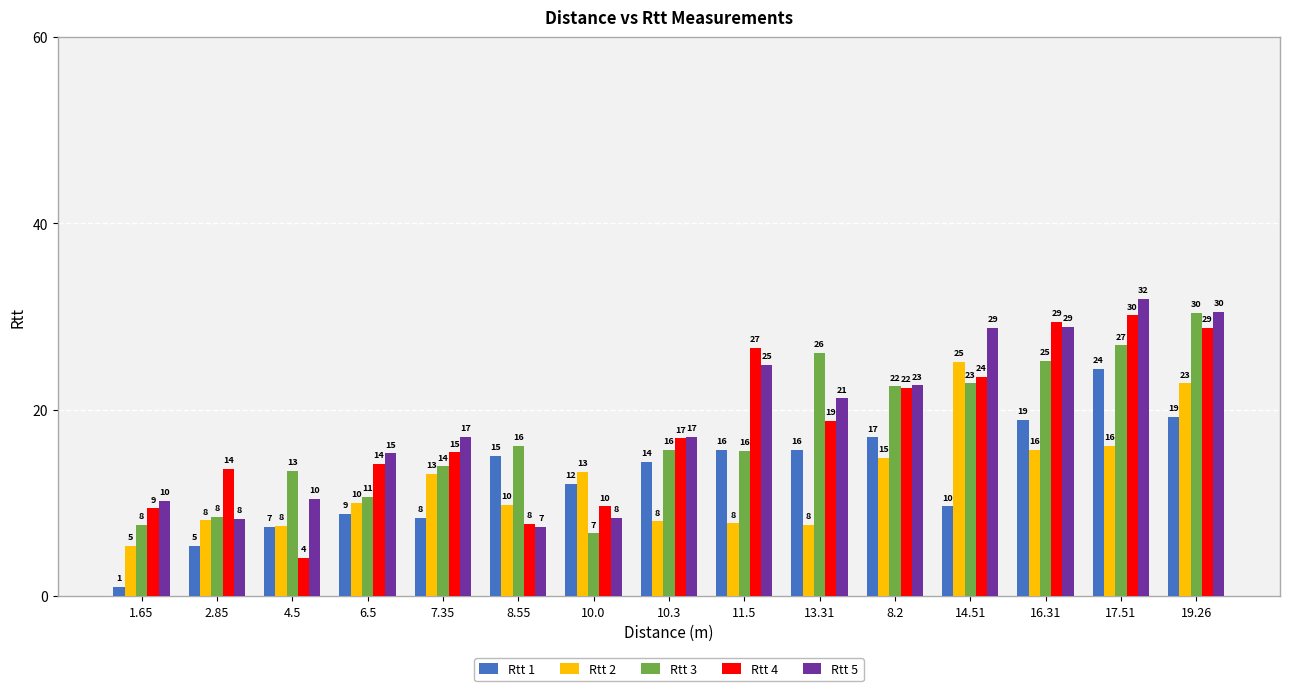

Read the Rtt 4 value at 17.51.

30.1